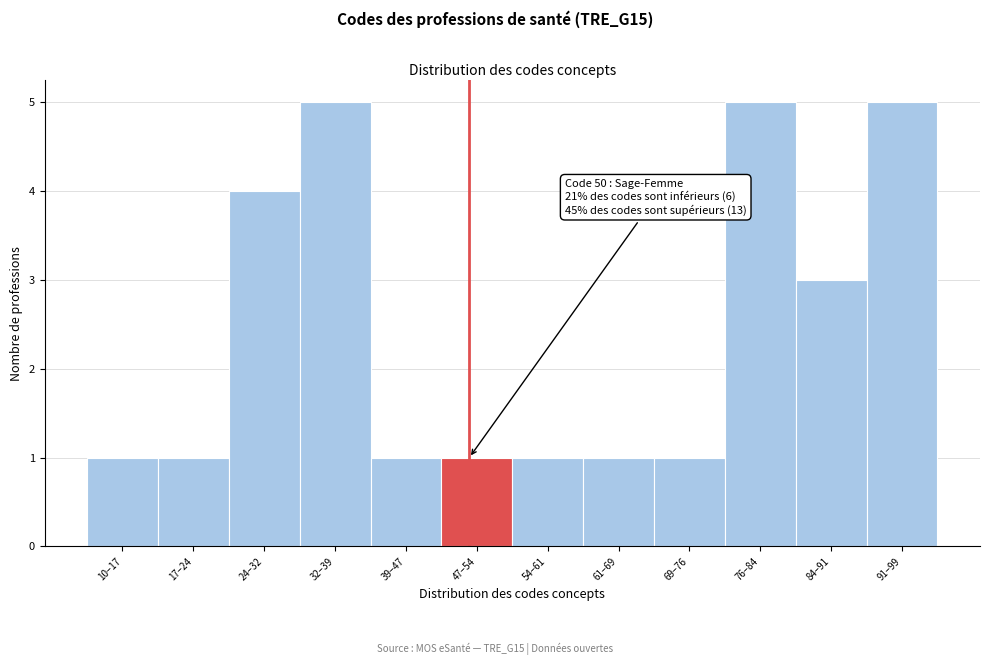

Reading right to left, what are all the values shown in this chart?

5	3	5	1	1	1	1	1	5	4	1	1